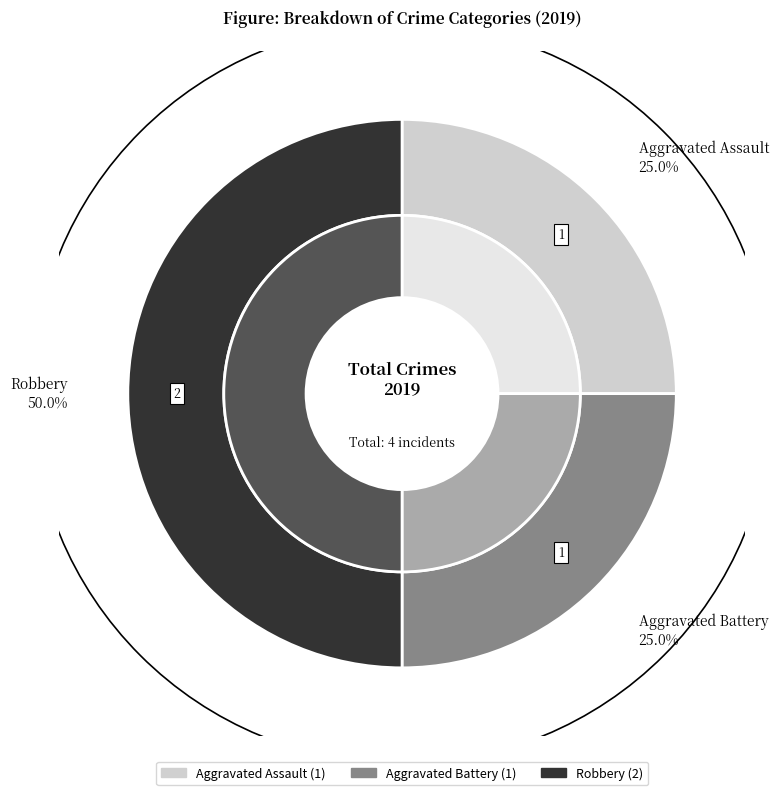

How many segments does this pie chart have?

3